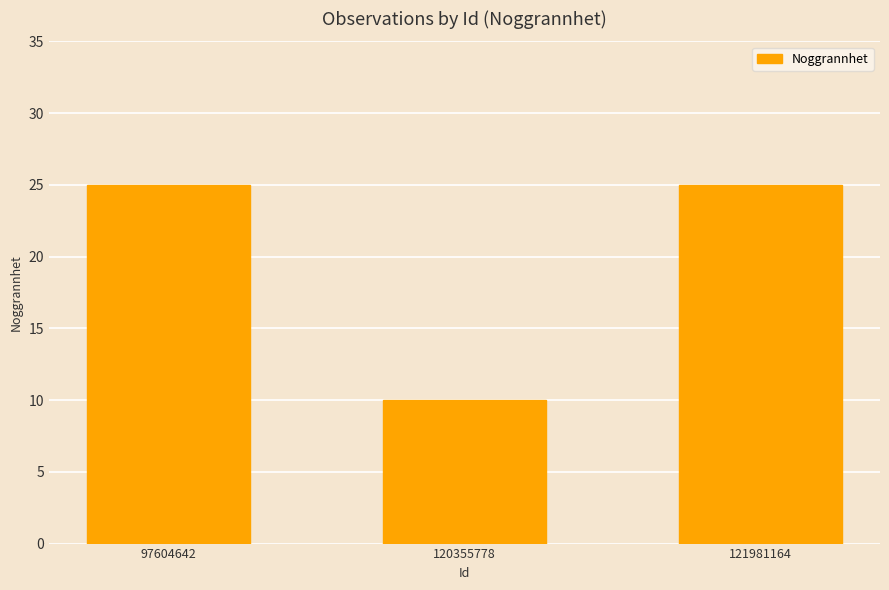

What is the greatest value displayed?

25